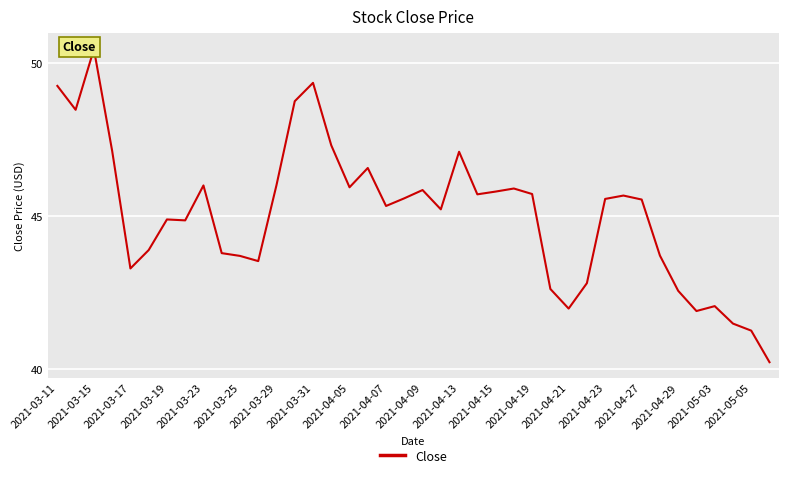

Does the chart display data point markers on the line(s)?

No